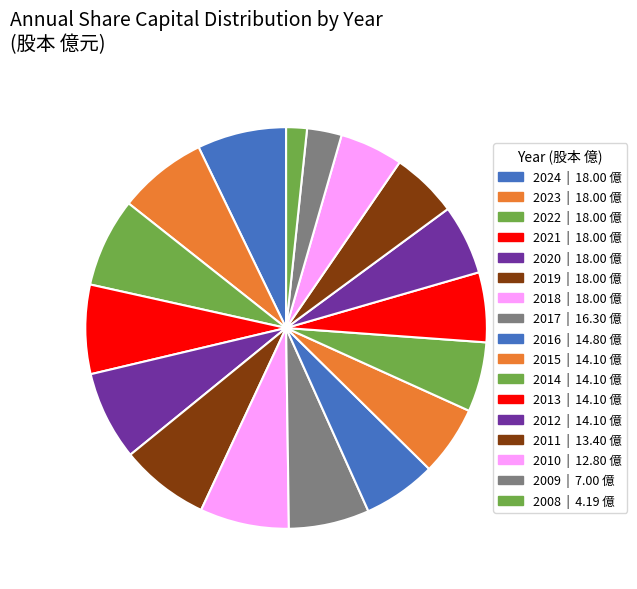

Approximately how many times larger is the value at 2020 compared to 2023?

1.0